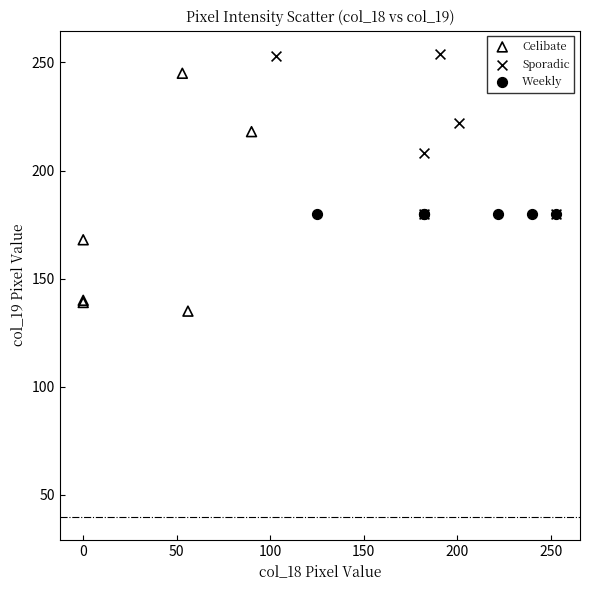

What are all the series names shown in the legend?

Celibate, Sporadic, Weekly